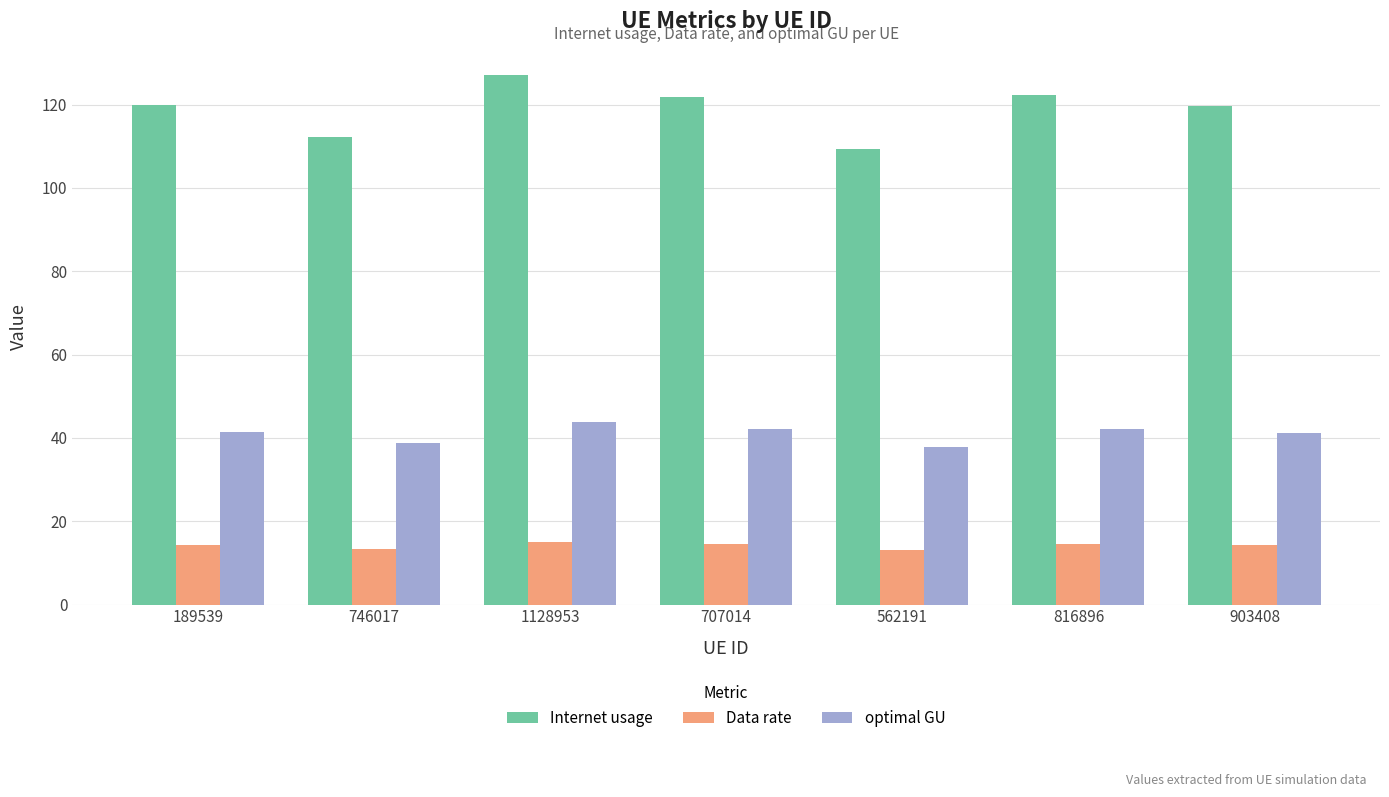

What is the value of the optimal GU bar at the 6th from the left?

42.2